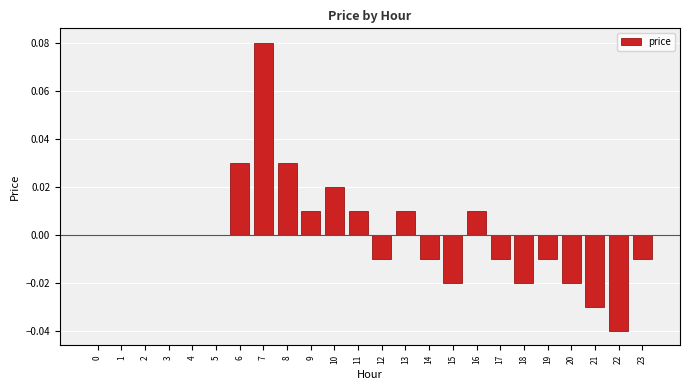

Which has a higher value, 10 or 11?

10